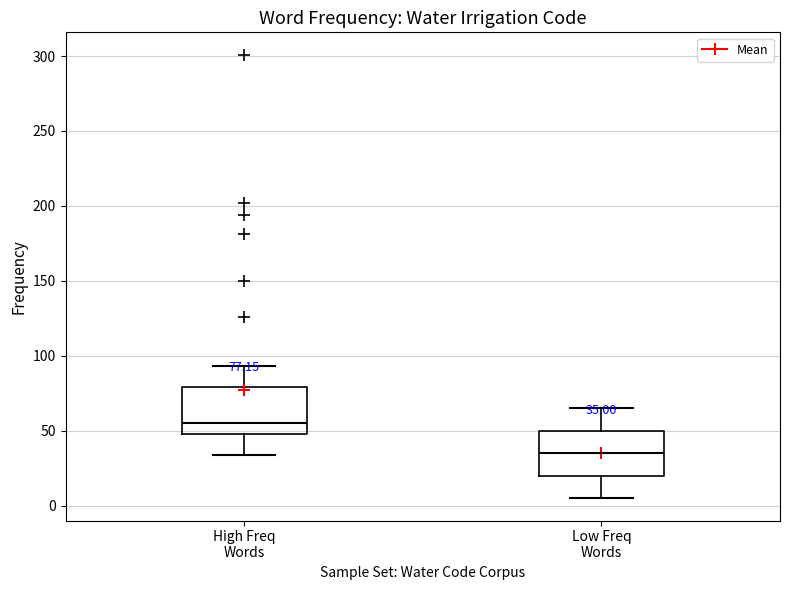

Which box's median line is the highest?

High Freq Words